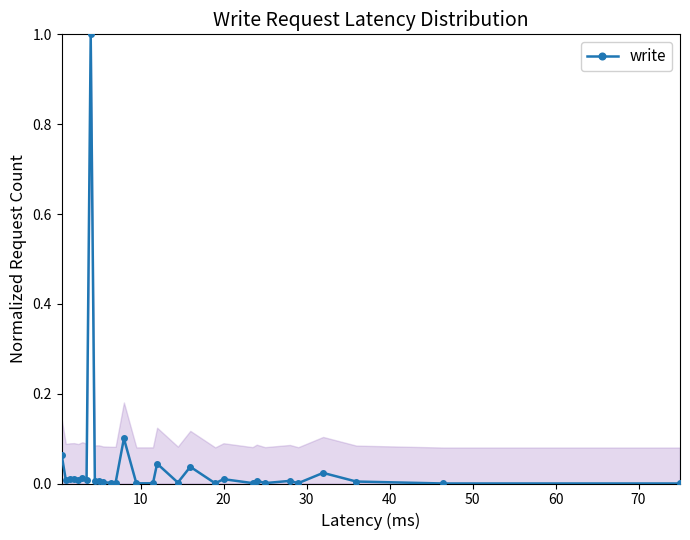

What is the maximum value shown in the chart?

1.0